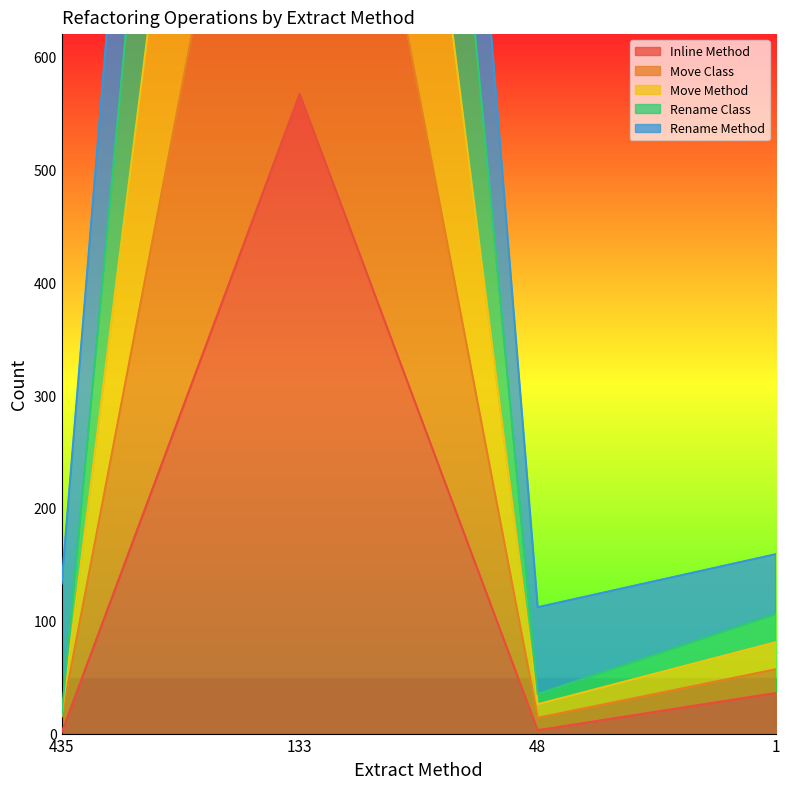

True or false: Inline Method has more than 1 interior local peaks.

False